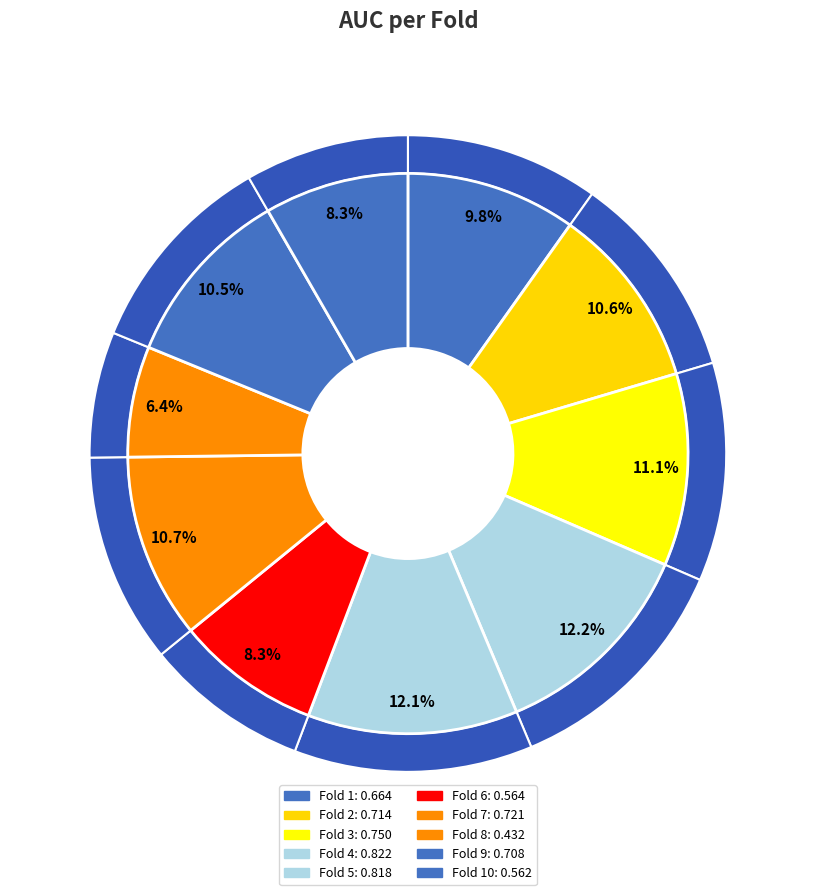

The Fold 9 slice represents 16% of the pie. True or false?

False